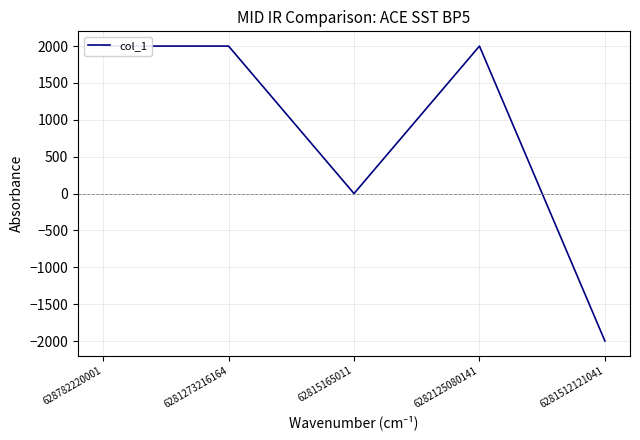

Reading left to right, extract all data points from this chart.

2000	2000	0	2000	-2000